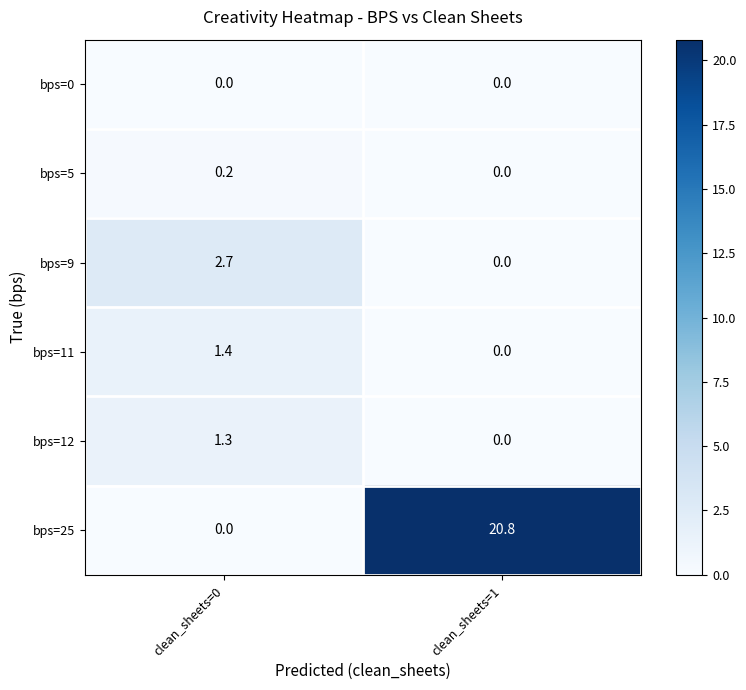

Read the bps=11 value at clean_sheets=0.

1.4